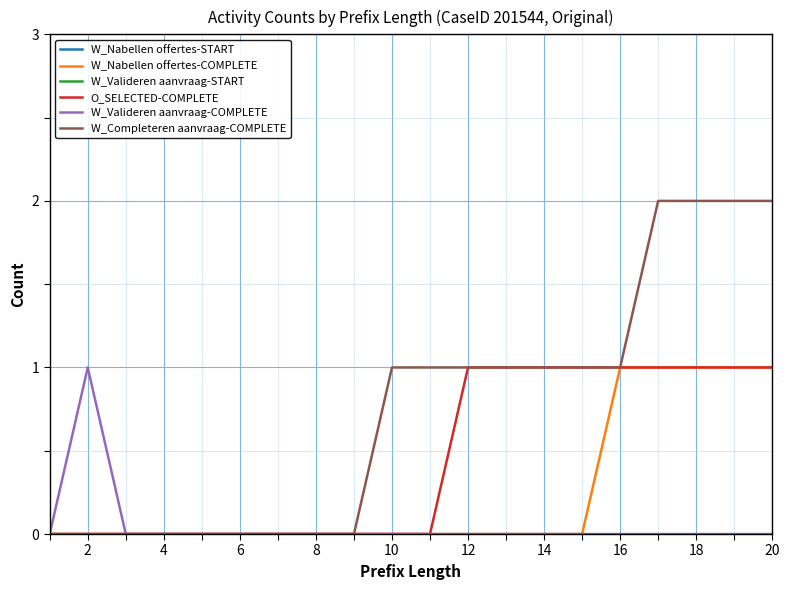

Which series has the largest range (max minus min)?

W_Completeren aanvraag-COMPLETE